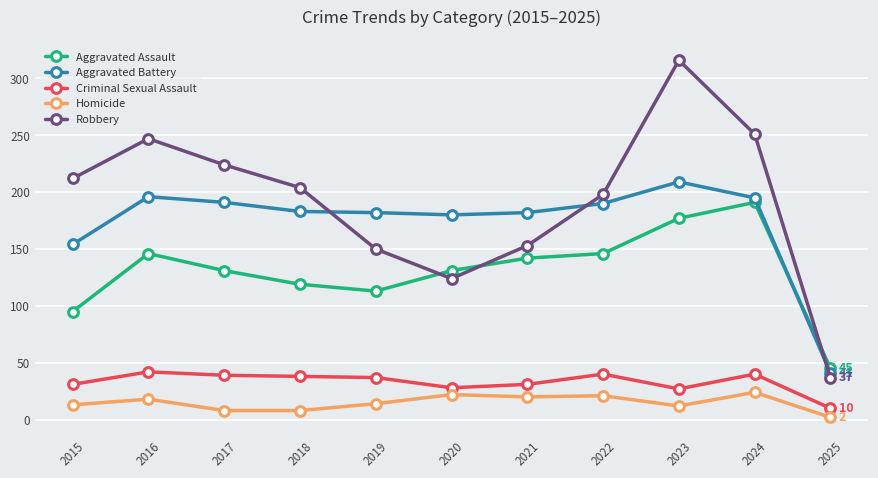

True or false: Criminal Sexual Assault has more than 1 interior local peaks.

True